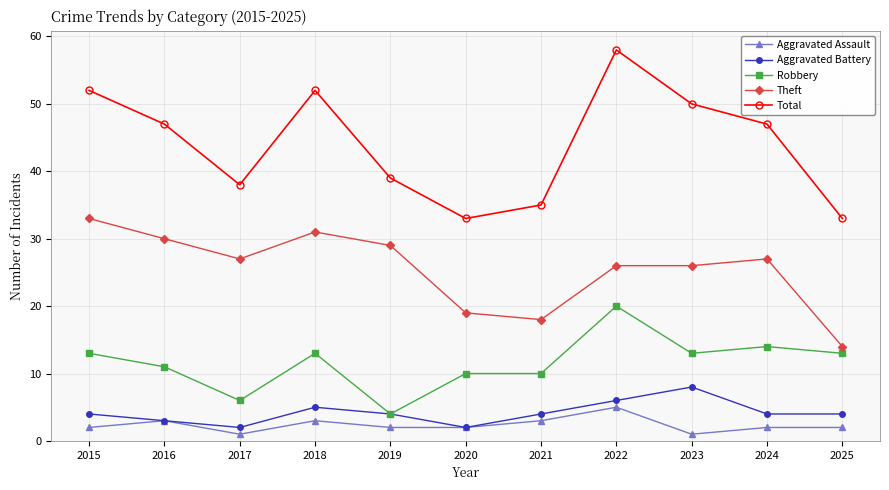

Is it true that Aggravated Assault equals 2 at 2020?

True